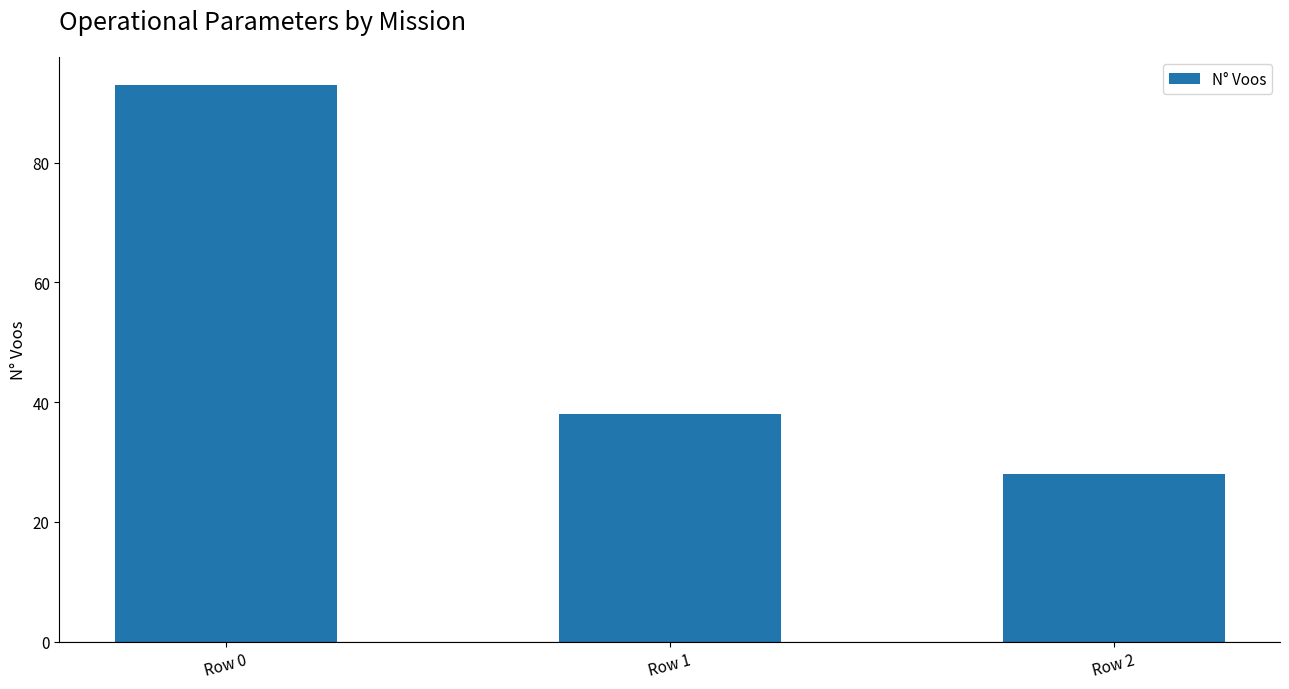

True or false: the data shows 93 at Row 0.

True